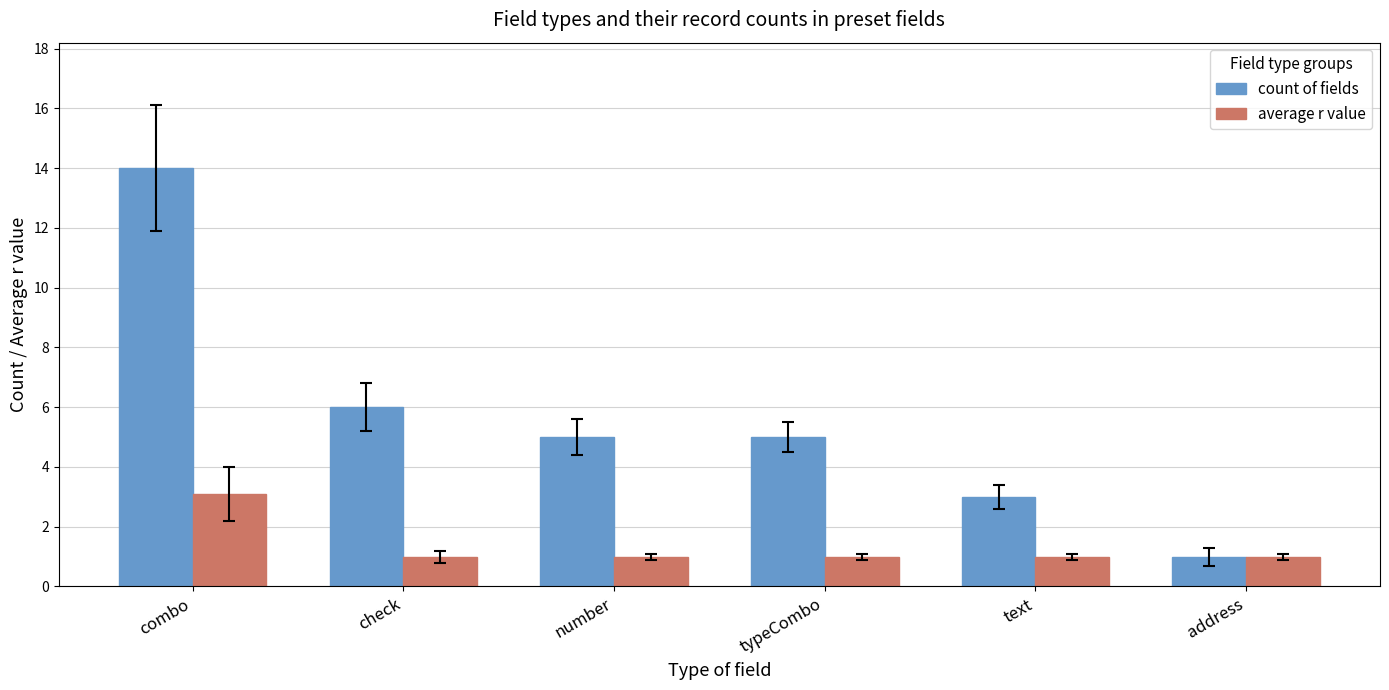

What is the value of the average r value bar at the 1st from the left?

3.1